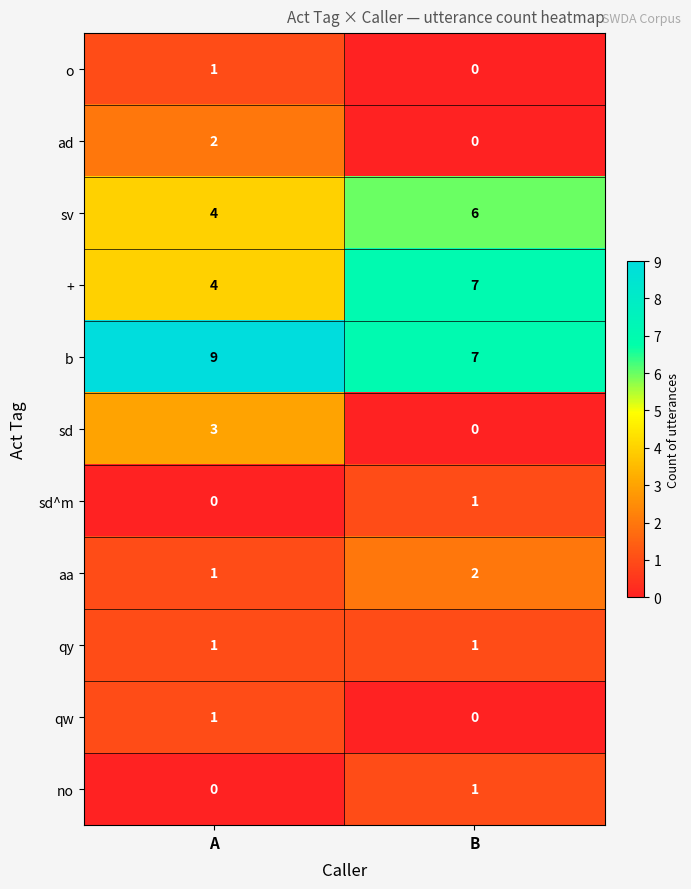

Which category has the highest value across all series?

A